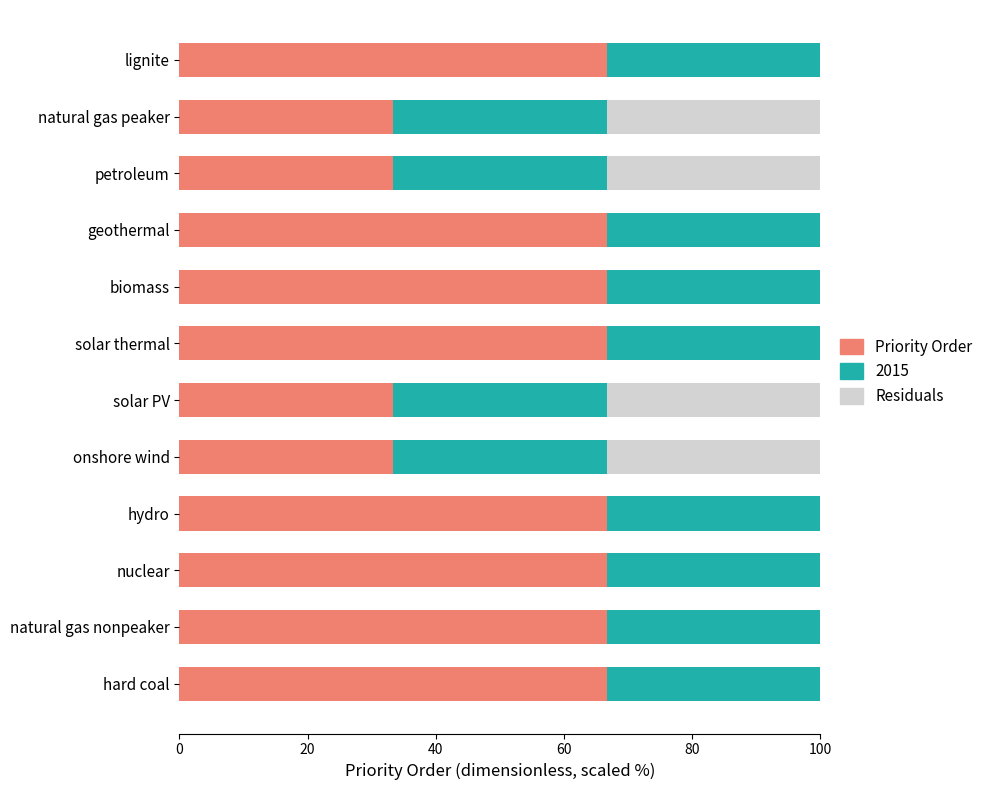

The value of Priority Order at natural gas nonpeaker is 16.3. True or false?

False